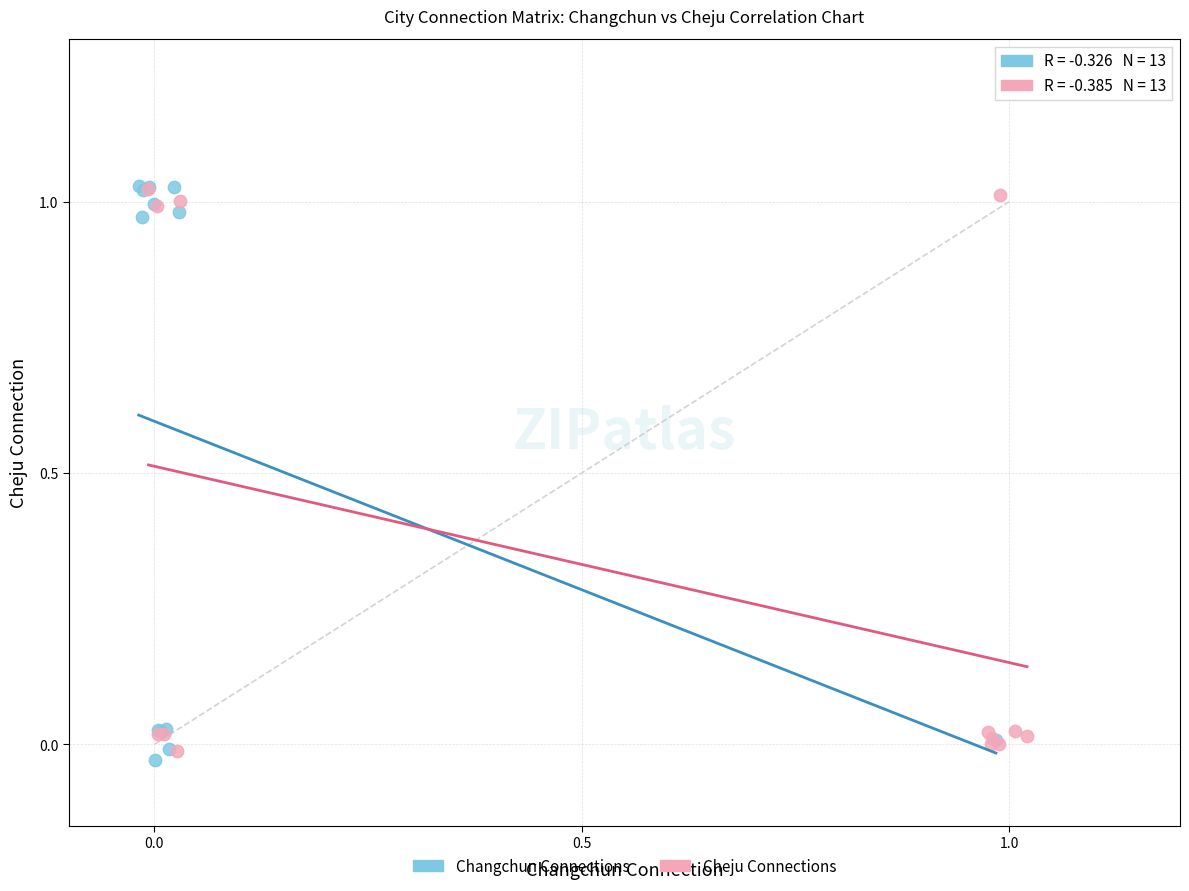

Which series reaches the minimum Y coordinate?

Changchun Connections